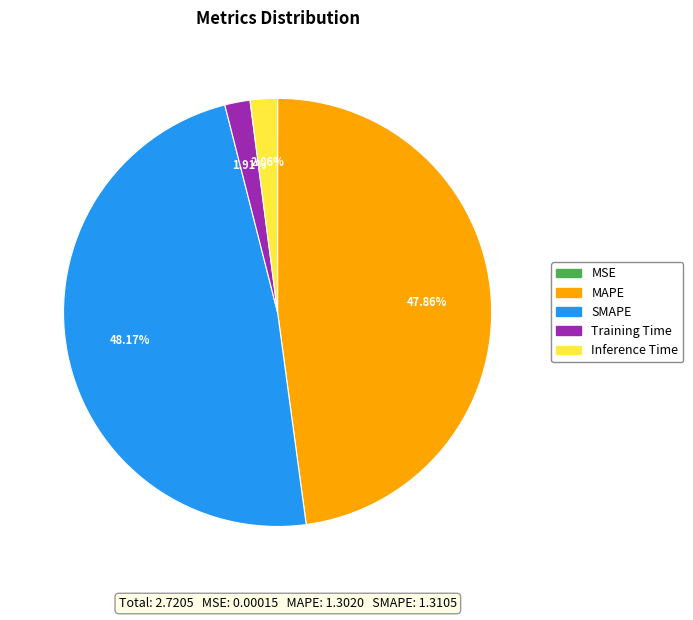

Combined, do SMAPE and MAPE account for over 50%?

Yes